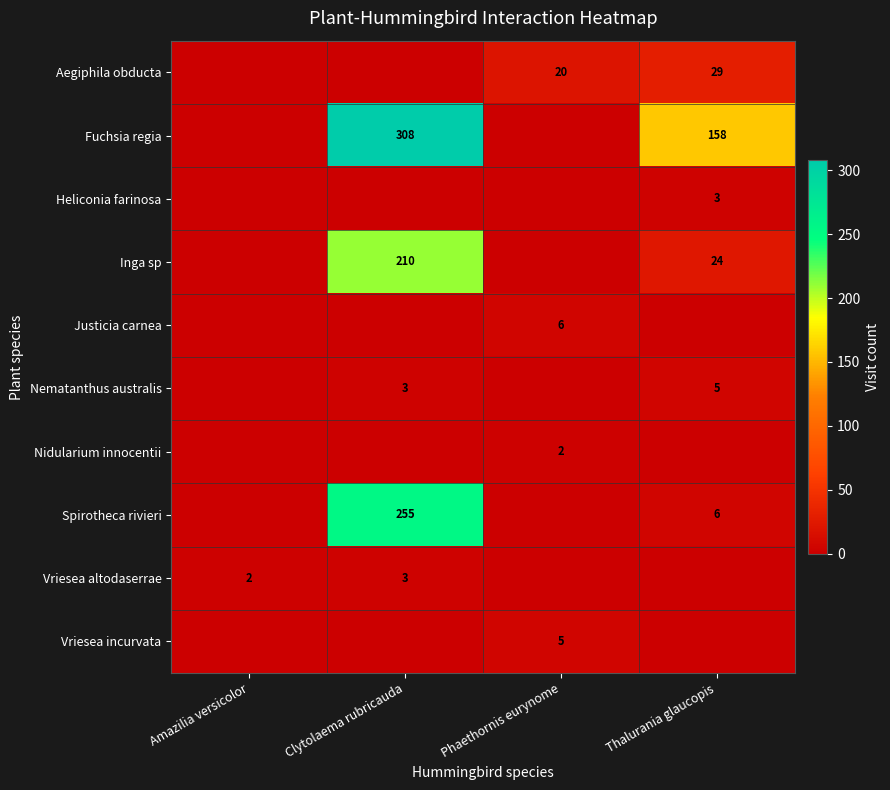

True or false: Vriesea altodaserrae has a value of 5 at Clytolaema rubricauda.

False